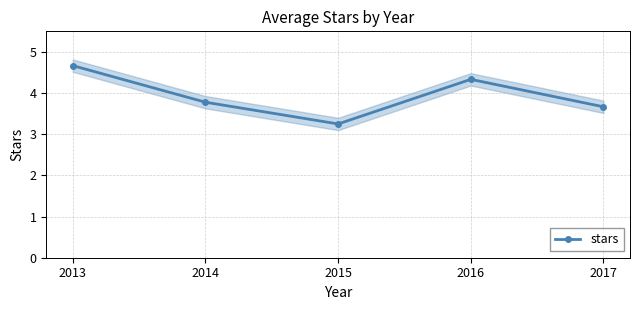

True or false: the data shows 1.9 at 2013.

False